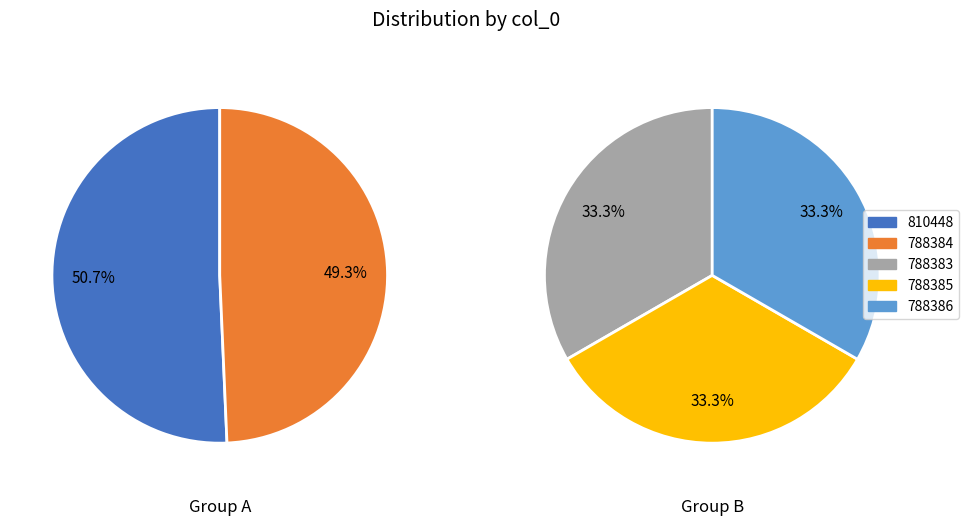

Which has a higher value, 788386 or 788383?

788386